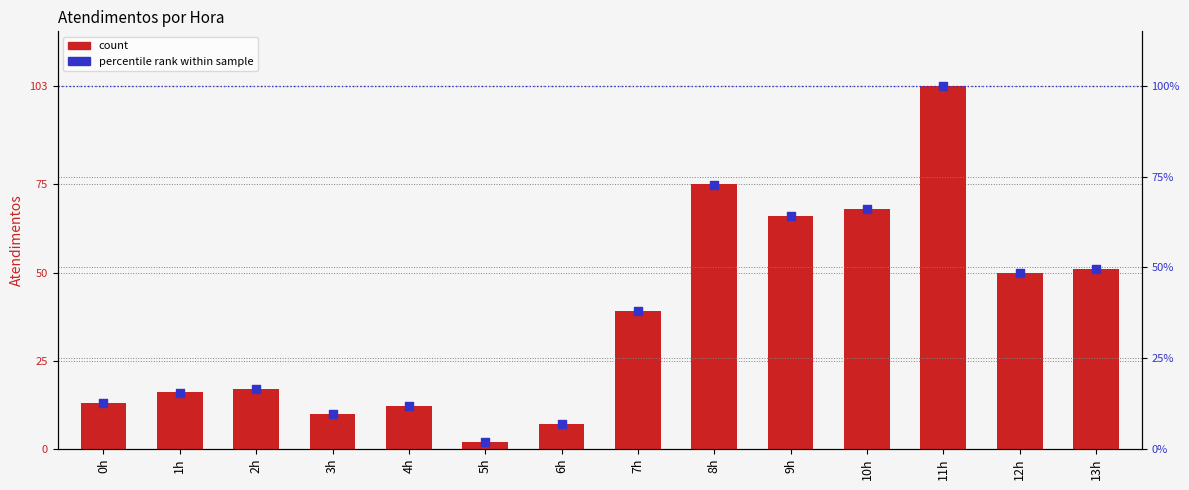

What is the total value across all series at 0h?

25.6